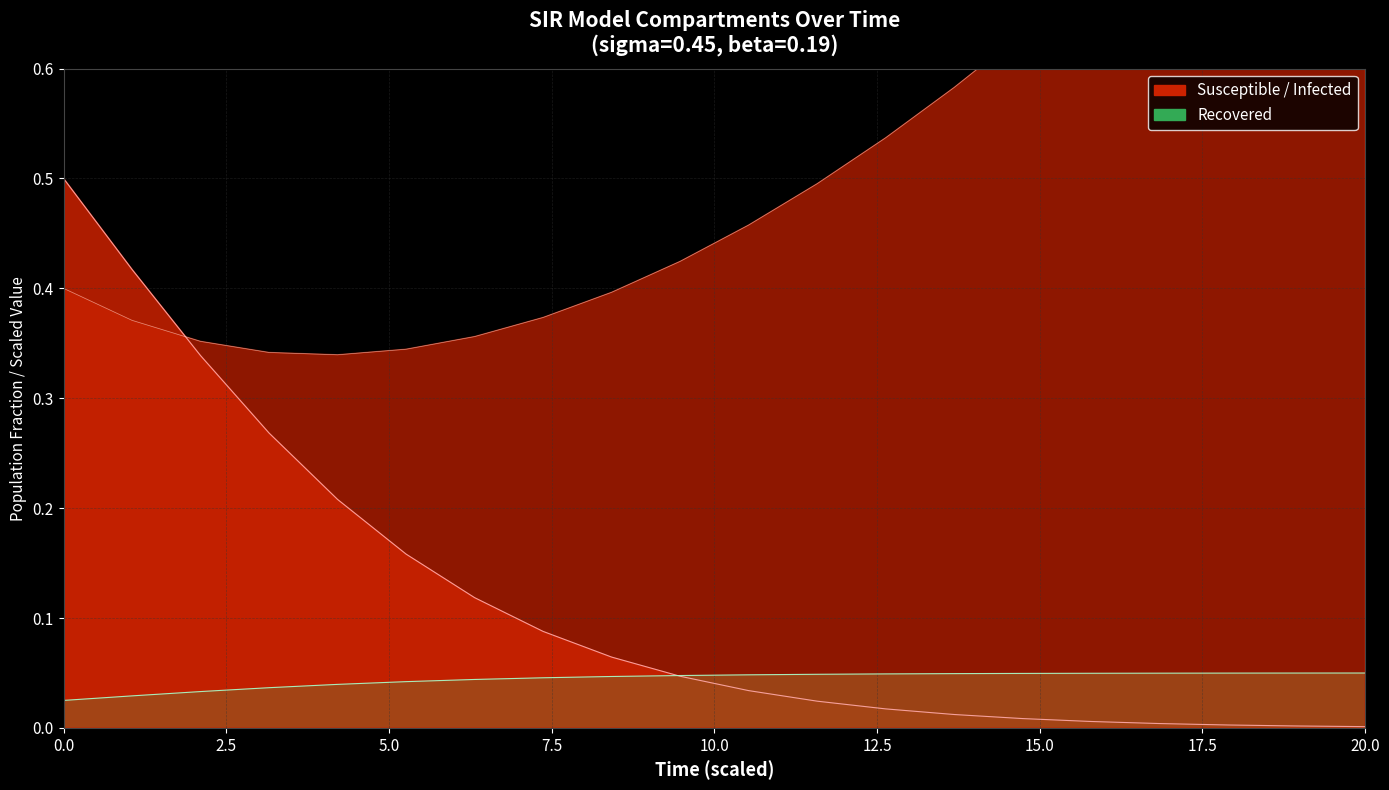

After their last crossing, which series has the higher values: C boundary or I boundary?

I boundary